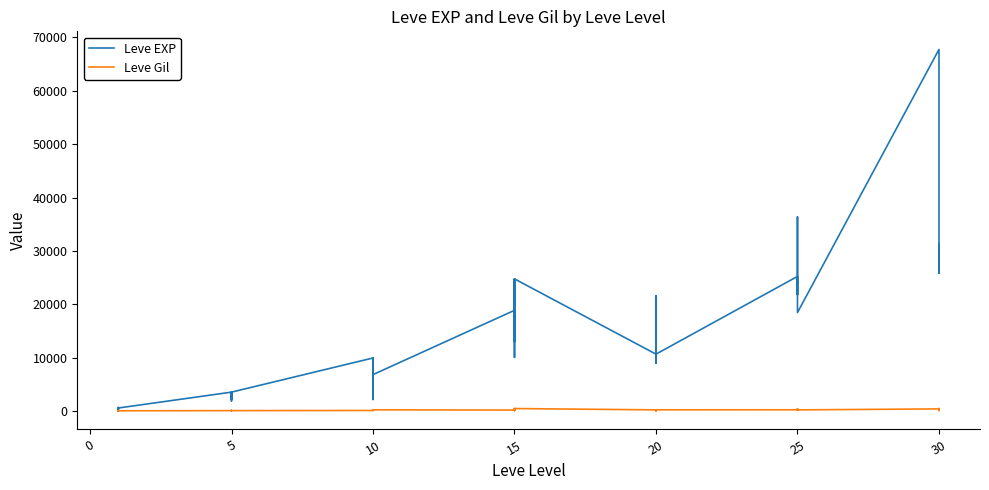

True or false: Leve Gil has a value of 43 at 5.

False